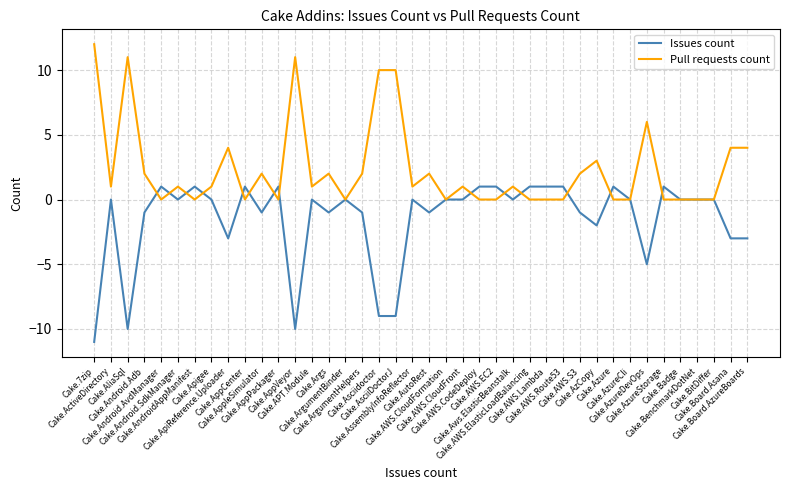

The value of Issues count at Cake.AutoRest is -1. True or false?

True